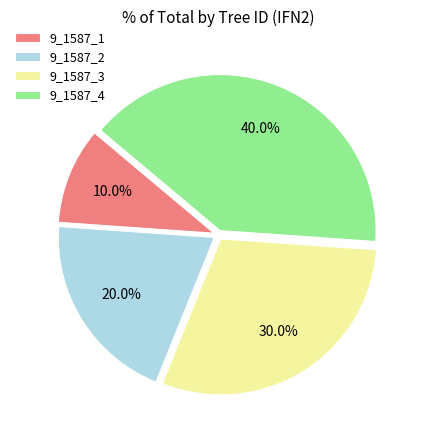

What is the ratio of the value at 9_1587_2 to the value at 9_1587_4?

0.5